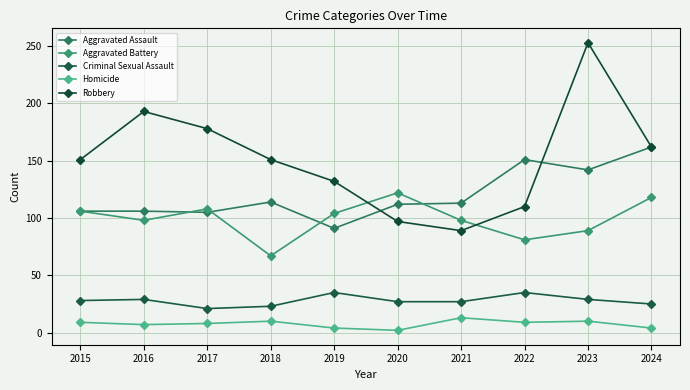

What is the total value across all series at 2022?

386